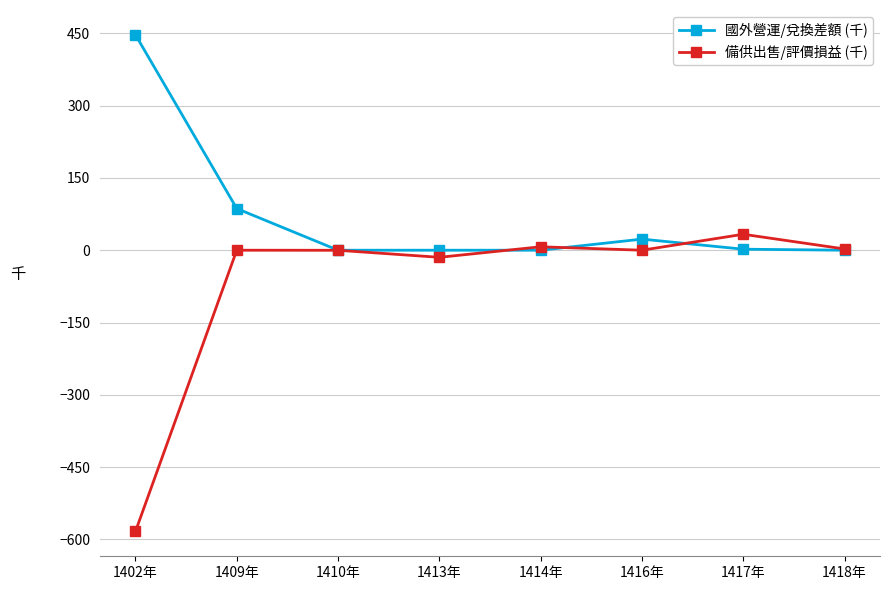

What is the difference between the second highest and minimum values in the 備供出售/評價損益 (千) series?

590.6